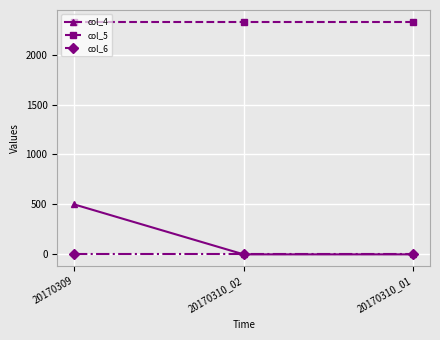

Is the value of col_5 at 20170310_02 greater than the value of col_4 at 20170310_01?

Yes